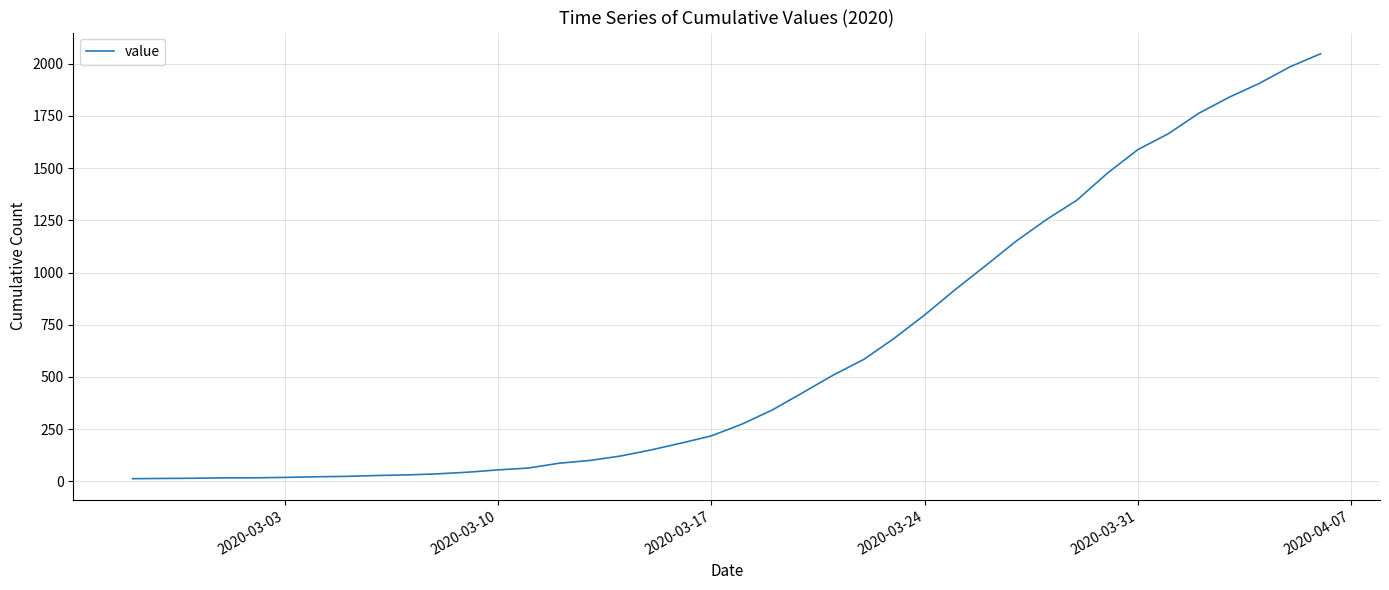

What is the greatest value displayed?

2048